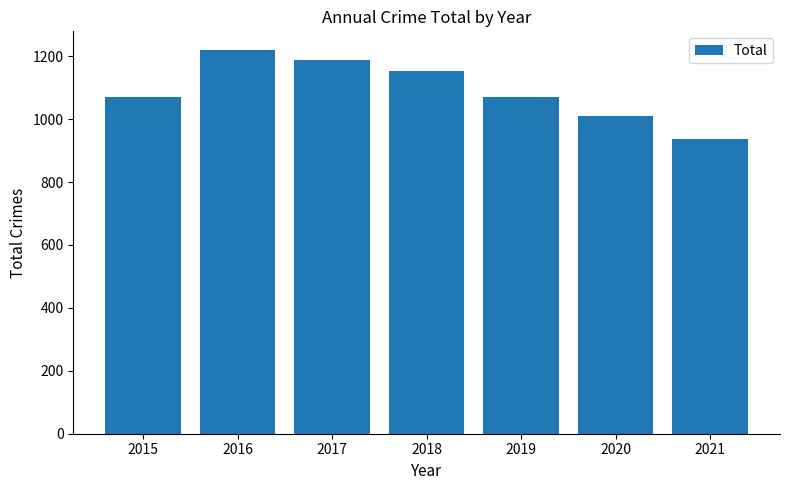

Approximately how many times larger is the value at 2015 compared to 2019?

1.0